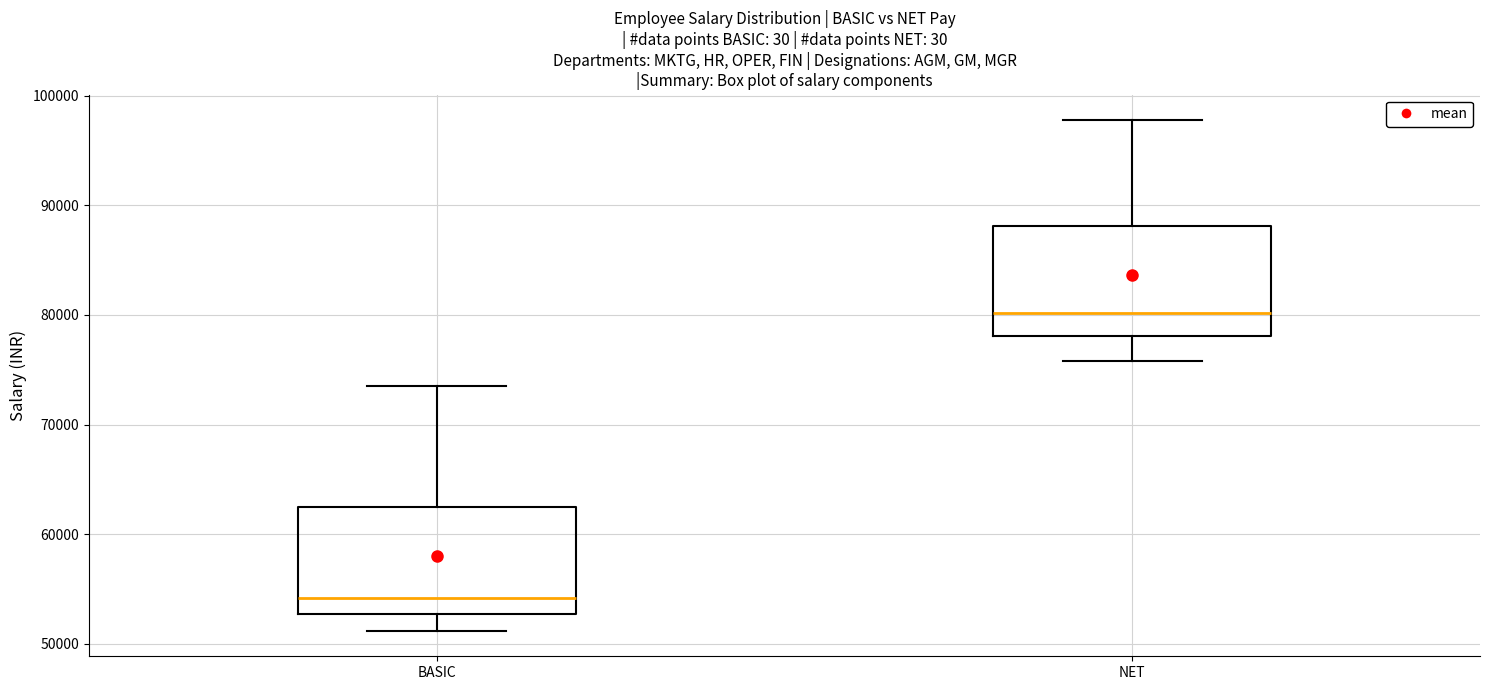

Which box's median line is the lowest?

BASIC